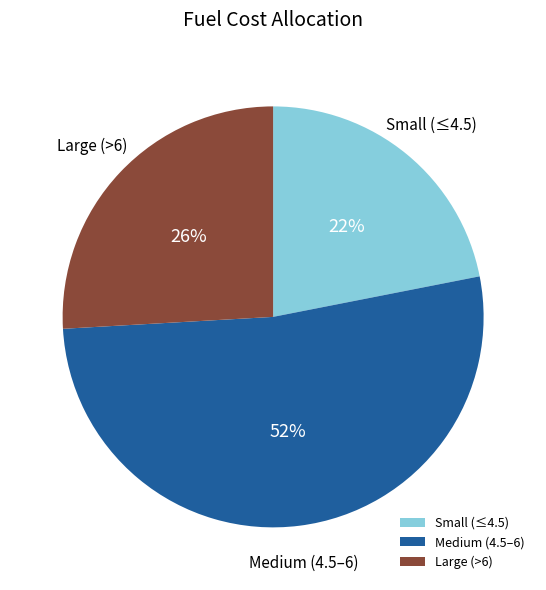

How many slices are in this pie chart?

3